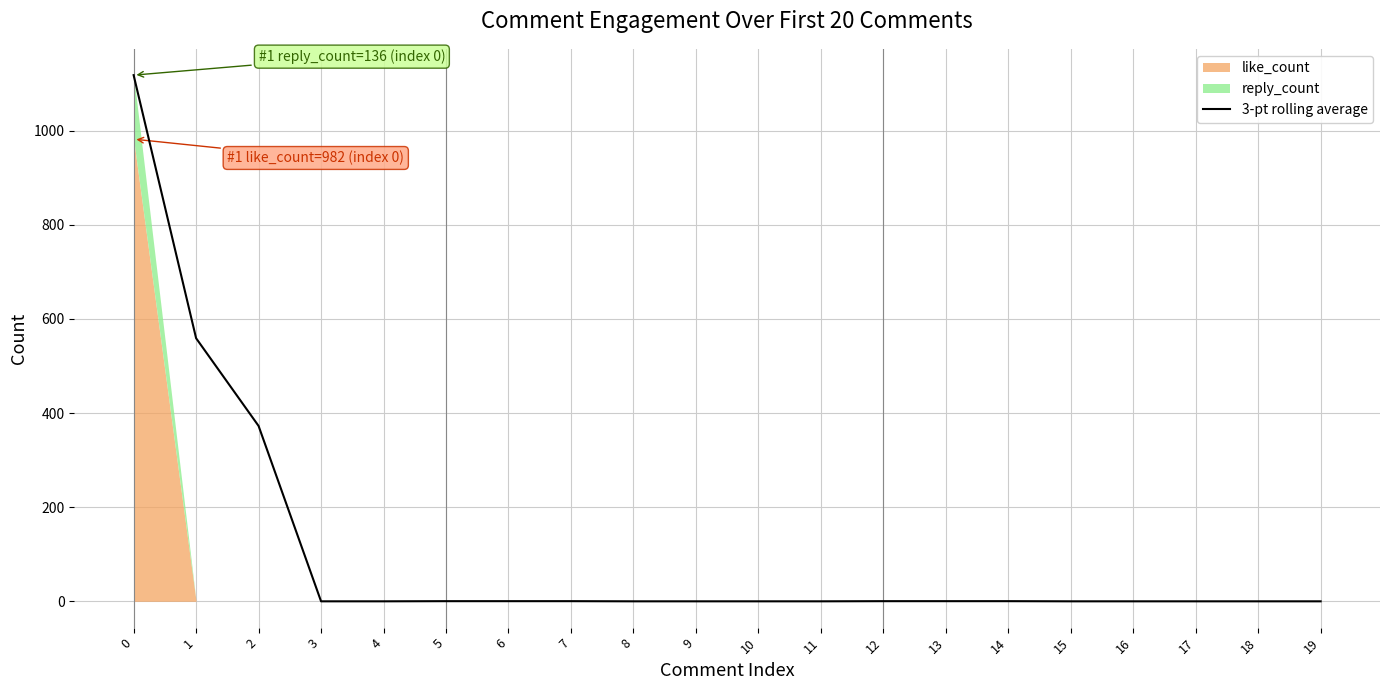

True or false: there are more than 0 points higher than both neighbors.

False